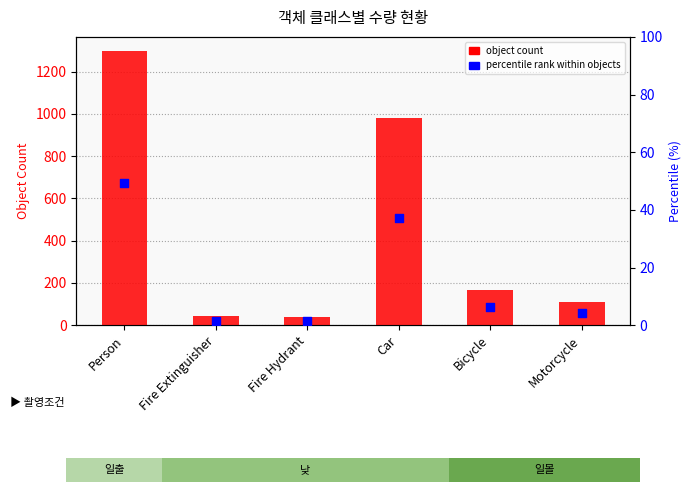

Between Motorcycle and Car, which is larger?

Car